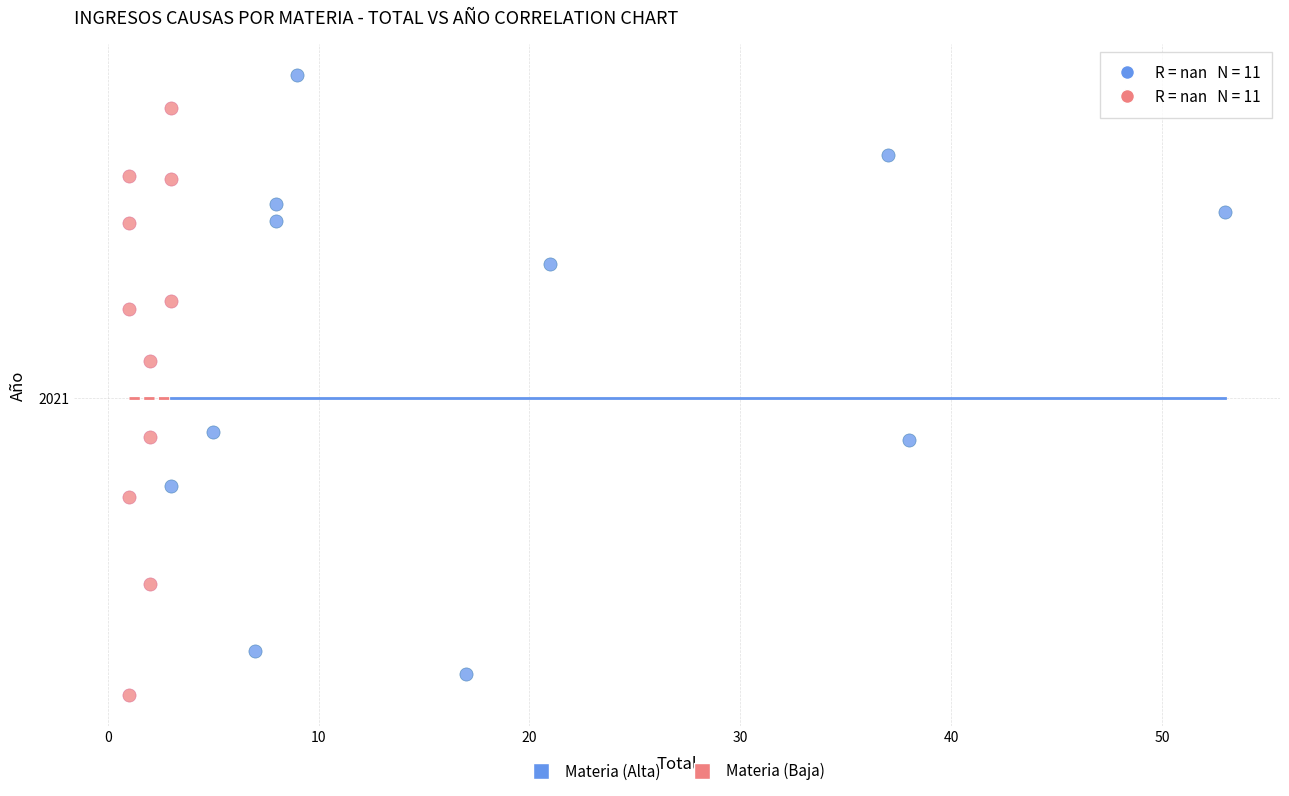

Which series contains the lowest Y value?

Materia (Baja)